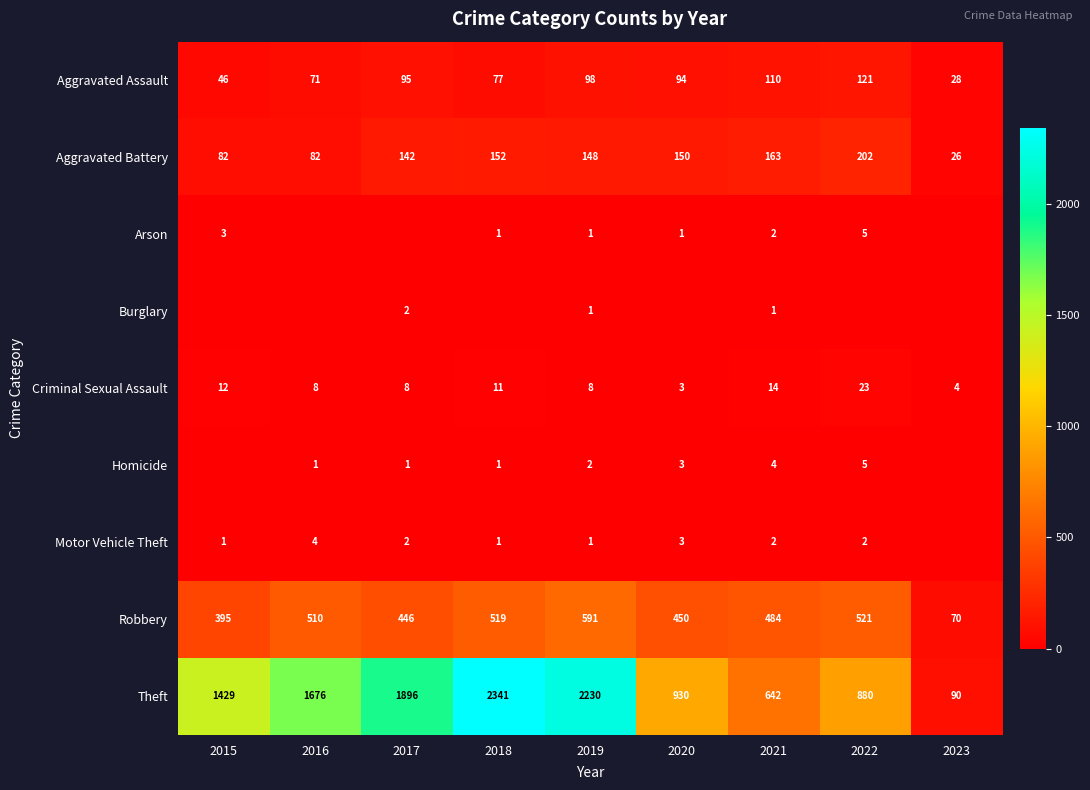

Rank the categories by Aggravated Assault value from lowest to highest.

2023, 2015, 2016, 2018, 2020, 2017, 2019, 2021, 2022